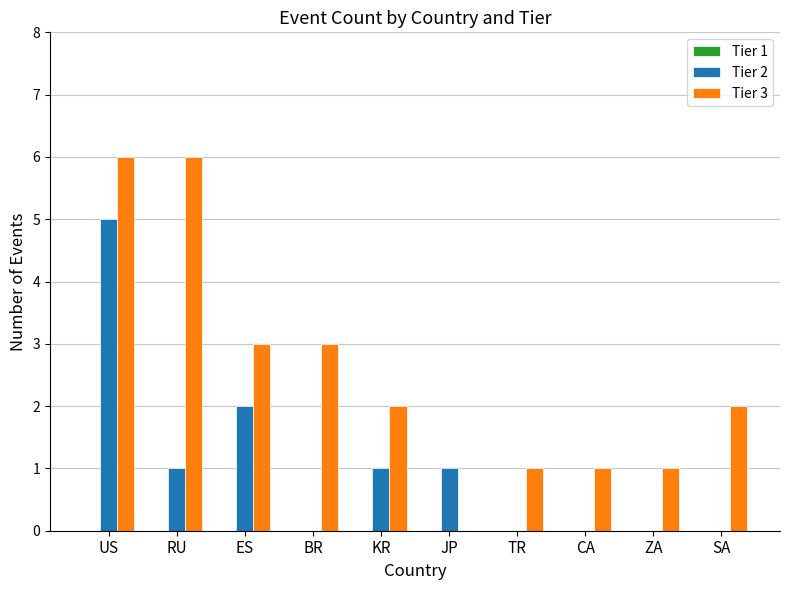

Is it true that Tier 2 equals -3 at TR?

False